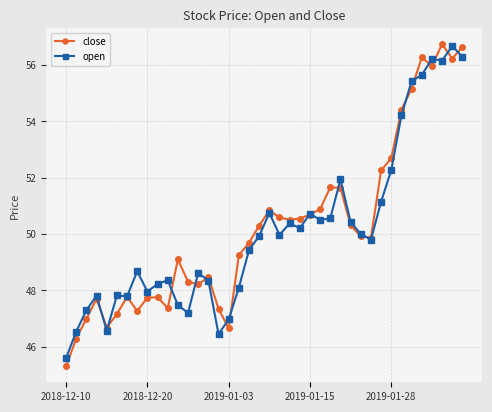

At how many categories does at least one series exceed 49?

24